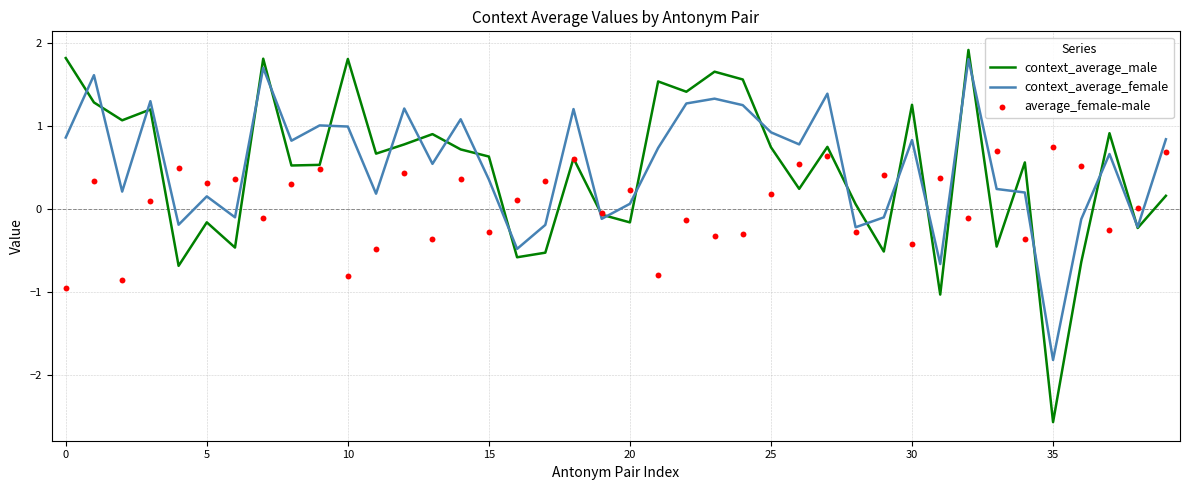

Which series contains the lowest Y value?

context_average_male